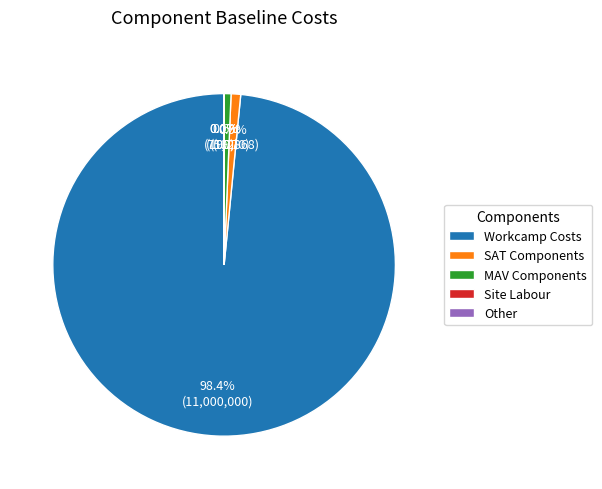

Is there a majority slice in this chart?

Yes